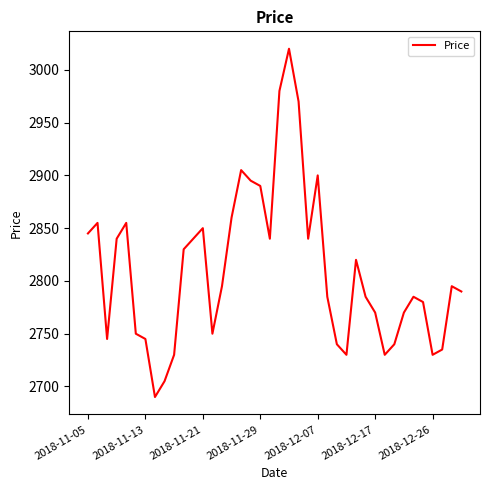

What is the minimum value shown in the chart?

2690